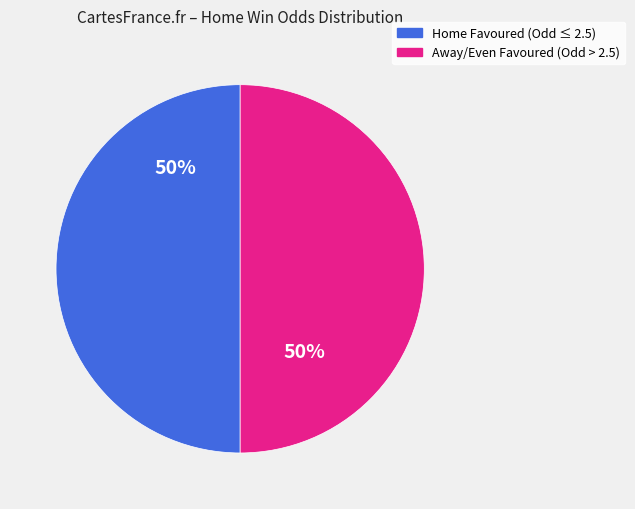

Is it true that Away/Even Favoured (Odd > 2.5) is 50% of the pie?

True